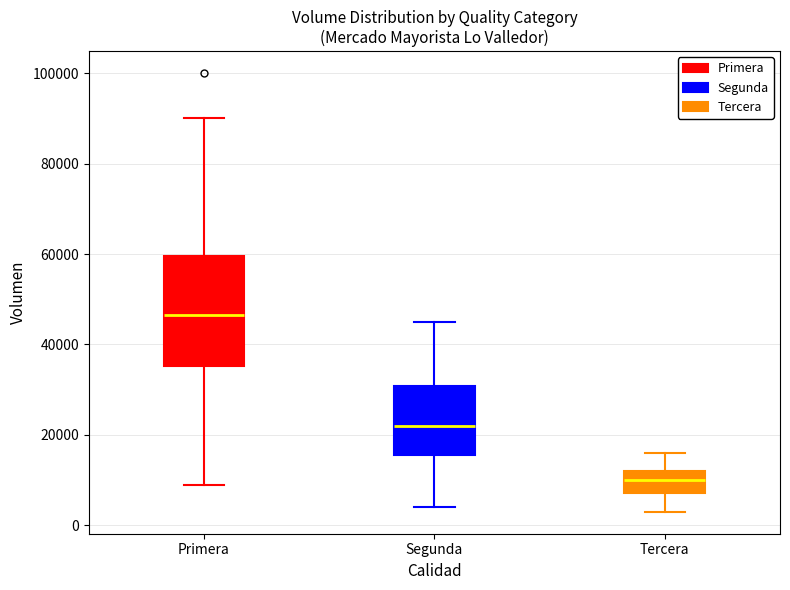

Where is the upper edge of the box for Segunda on the y-axis? The values are not printed on the chart, so give them approximately, as read against the axis.

30000